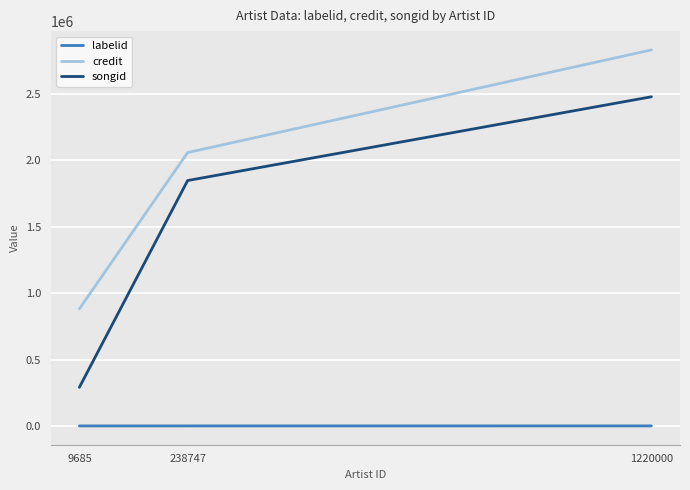

How many series are shown in this chart?

3